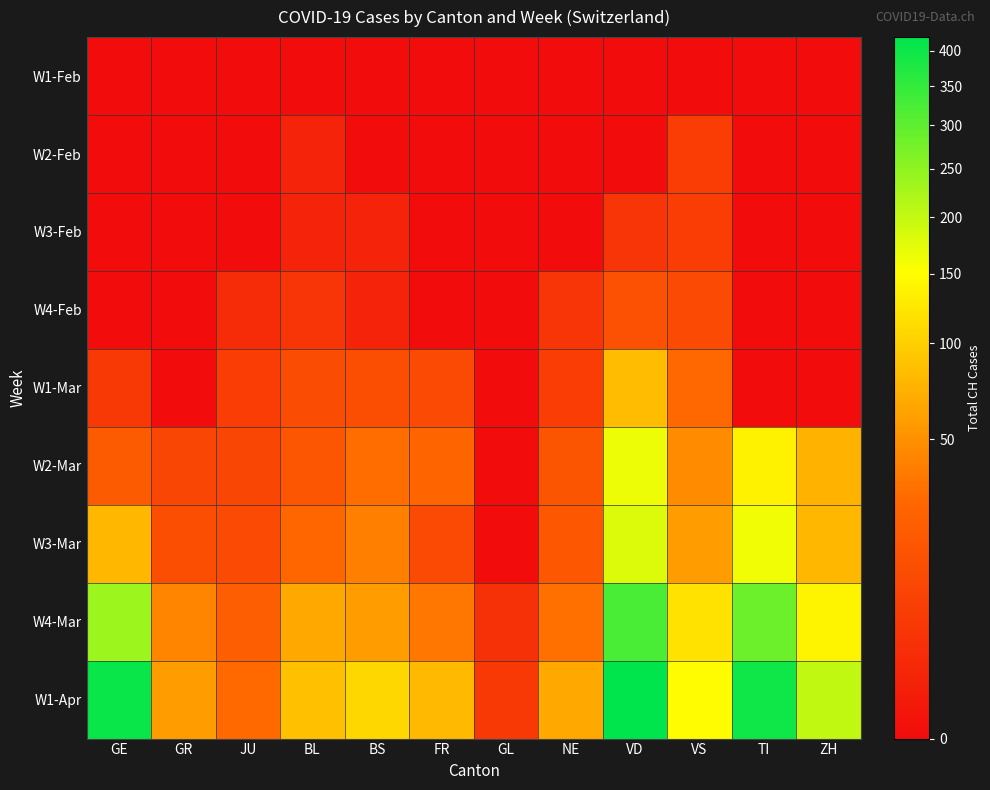

What is the maximum value shown in the chart?

420